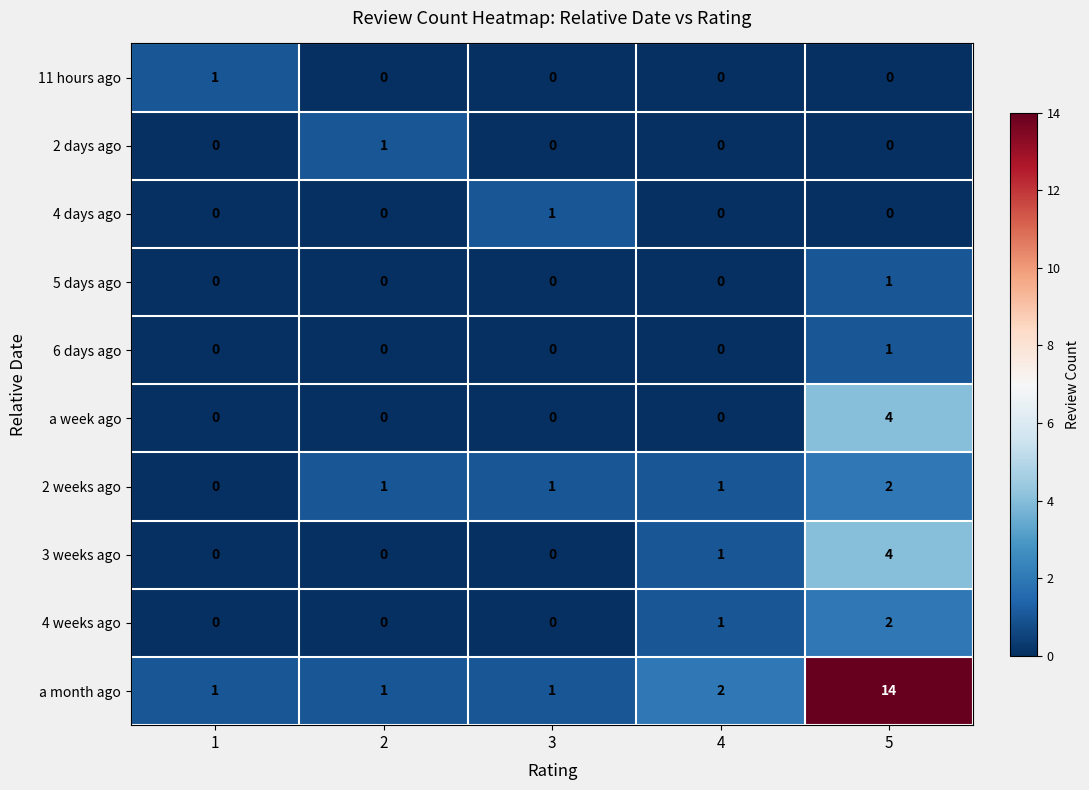

What is the approximate value of a week ago at 5?

4